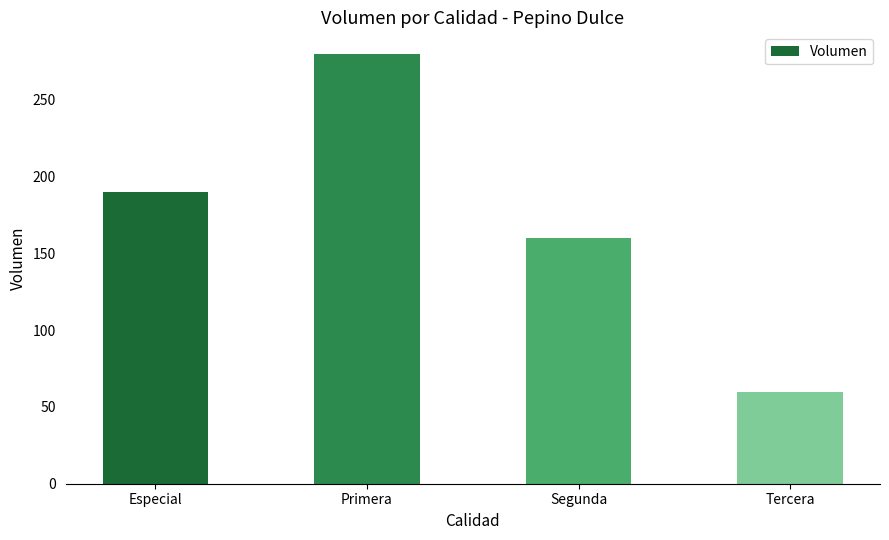

What is the difference between the second highest and minimum values?

130